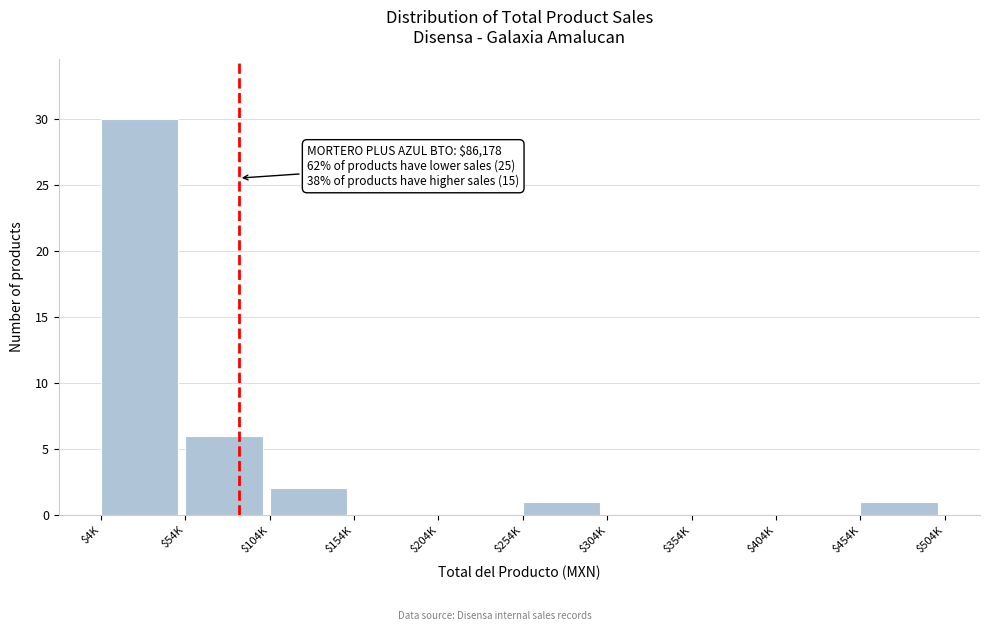

Where is the data nearest to the value 15?

$54K